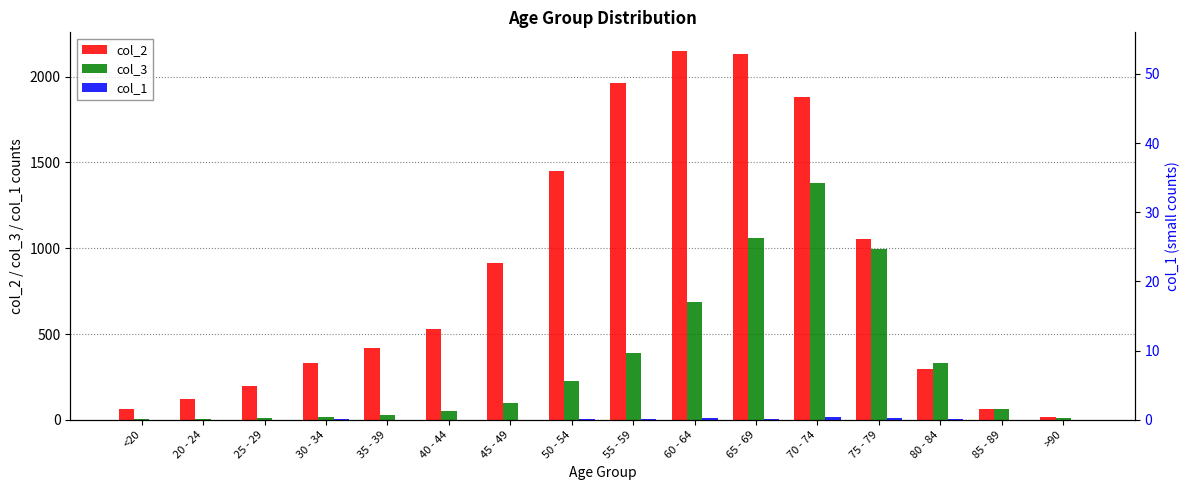

How many bars are there in total?

48